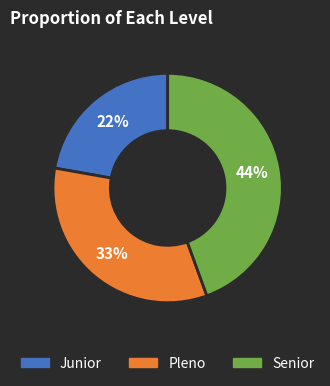

To the nearest percent, what is the difference between the Pleno and Junior slice percentages?

11%